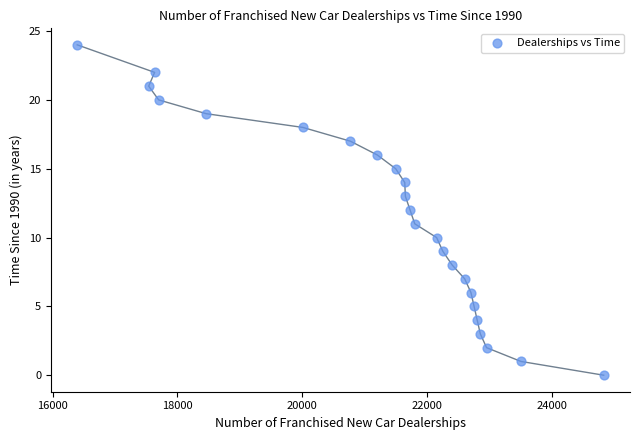

What is the range of X values (max minus min)?

8429